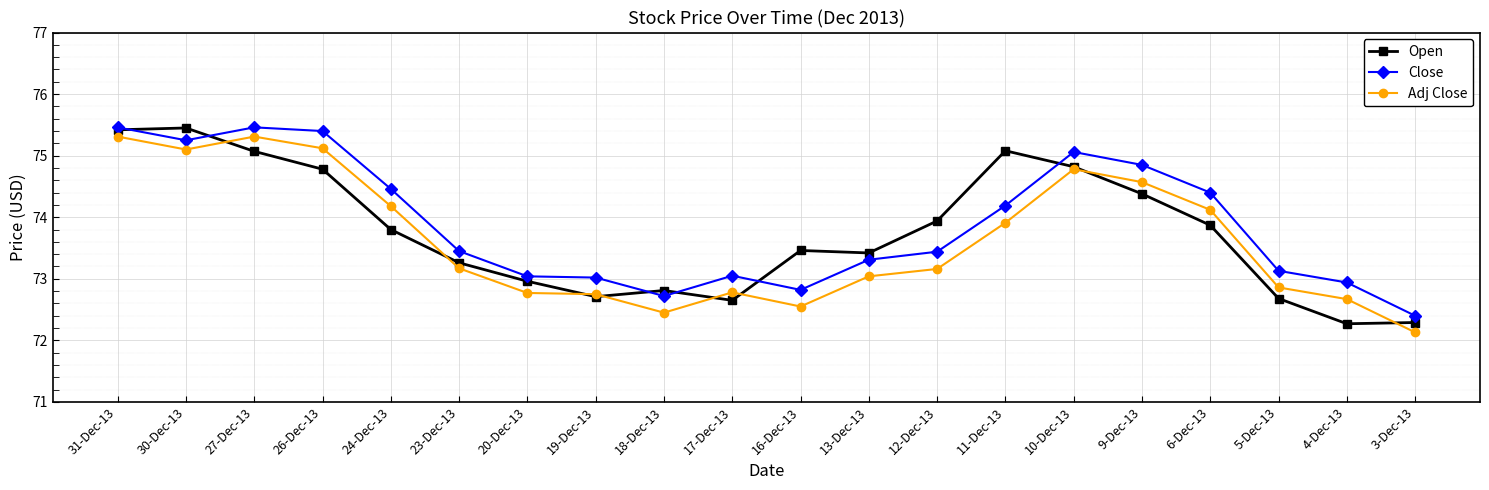

True or false: Close and Adj Close intersect in this chart.

False